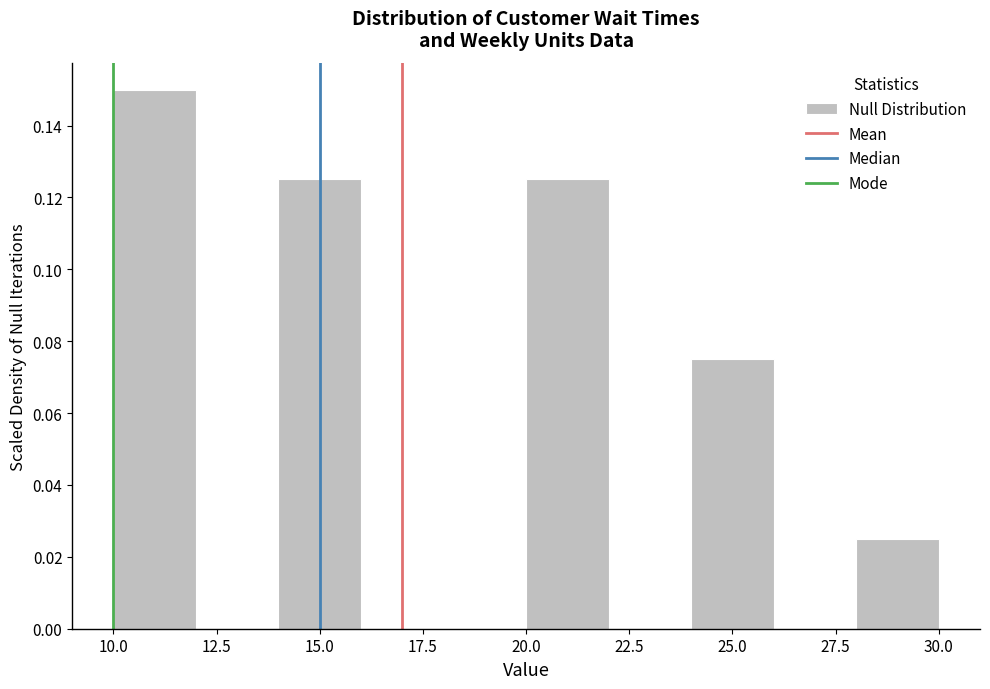

Which range on the x-axis has the tallest bar?

10 to 12